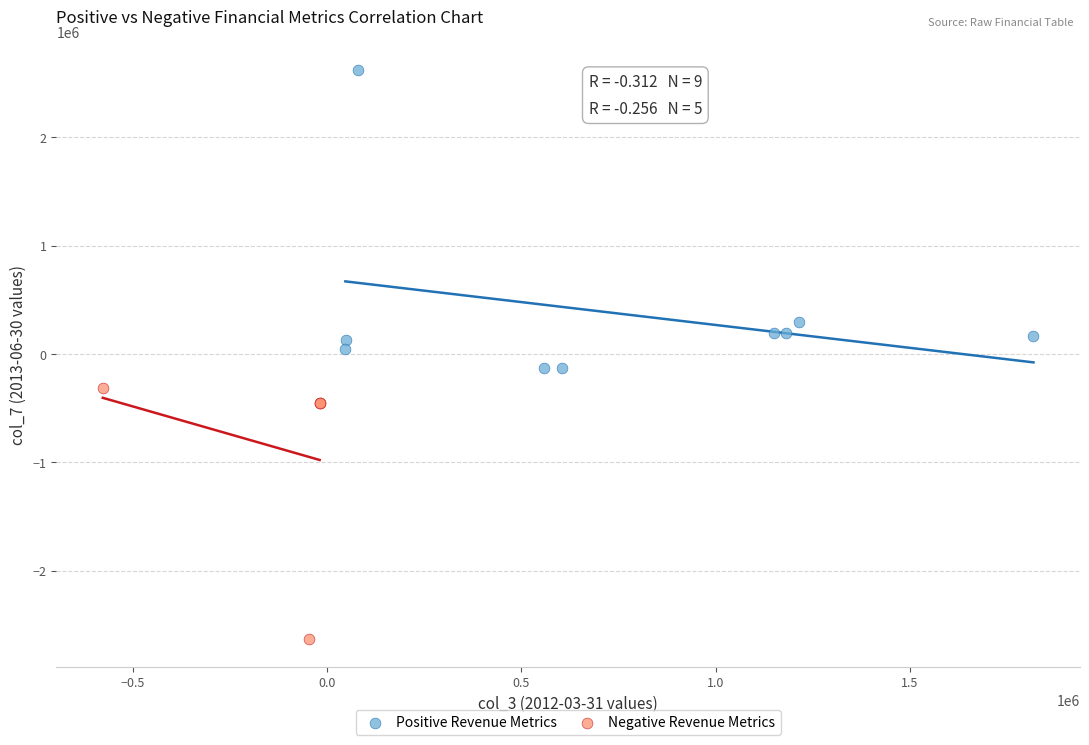

Which series contains the highest Y value?

Positive Revenue Metrics